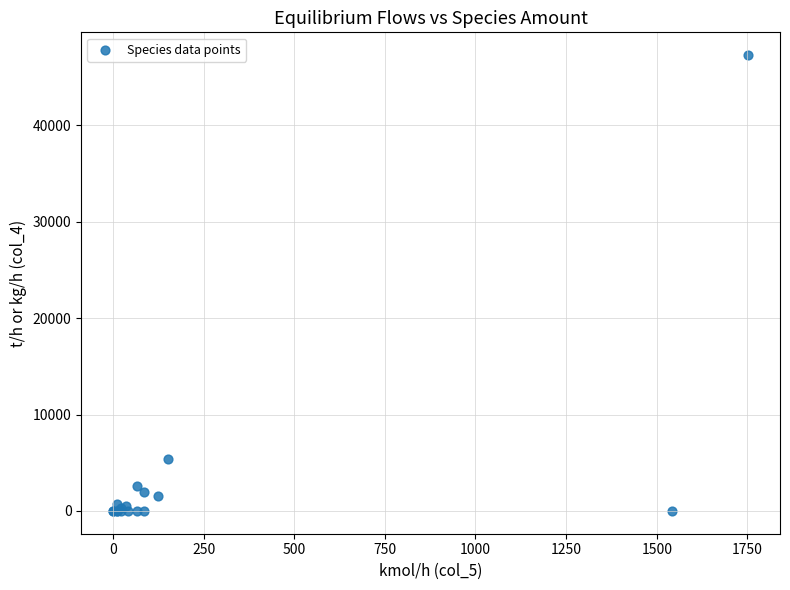

What Y value in the scatter plot is closest to 23639?

5410.9